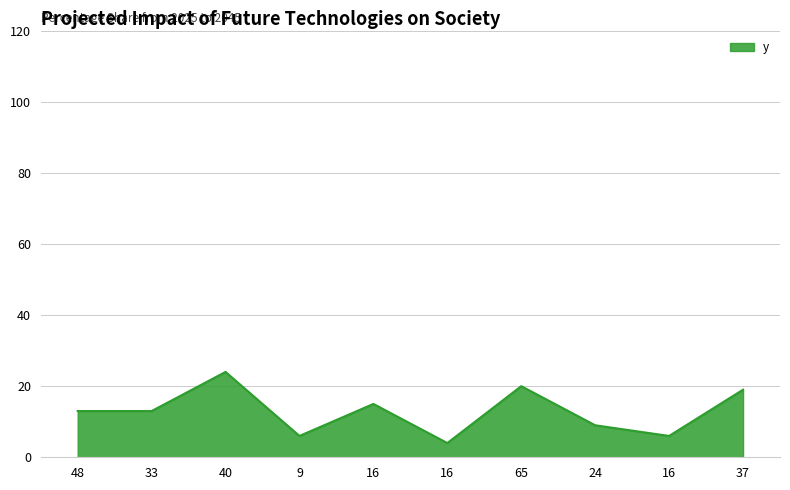

Which label corresponds to the smallest value in the chart?

16